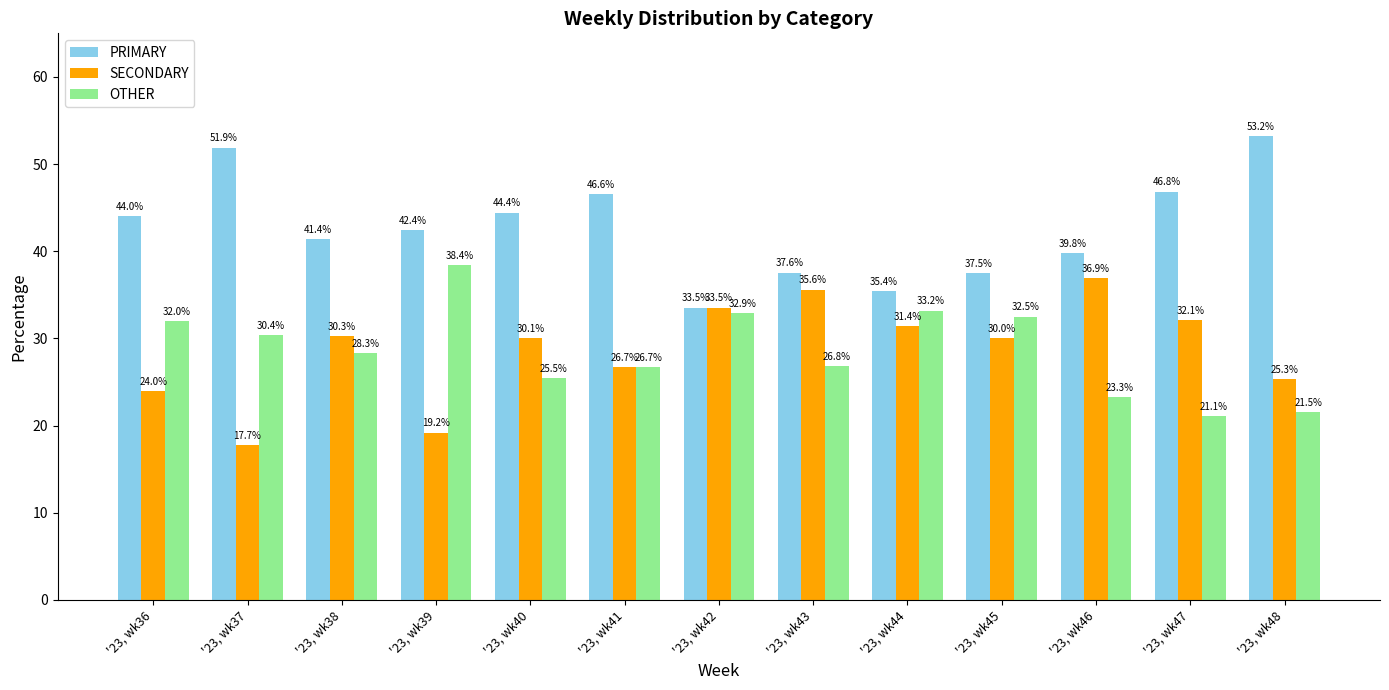

What is the total value across all series at '23, wk38?

100.0